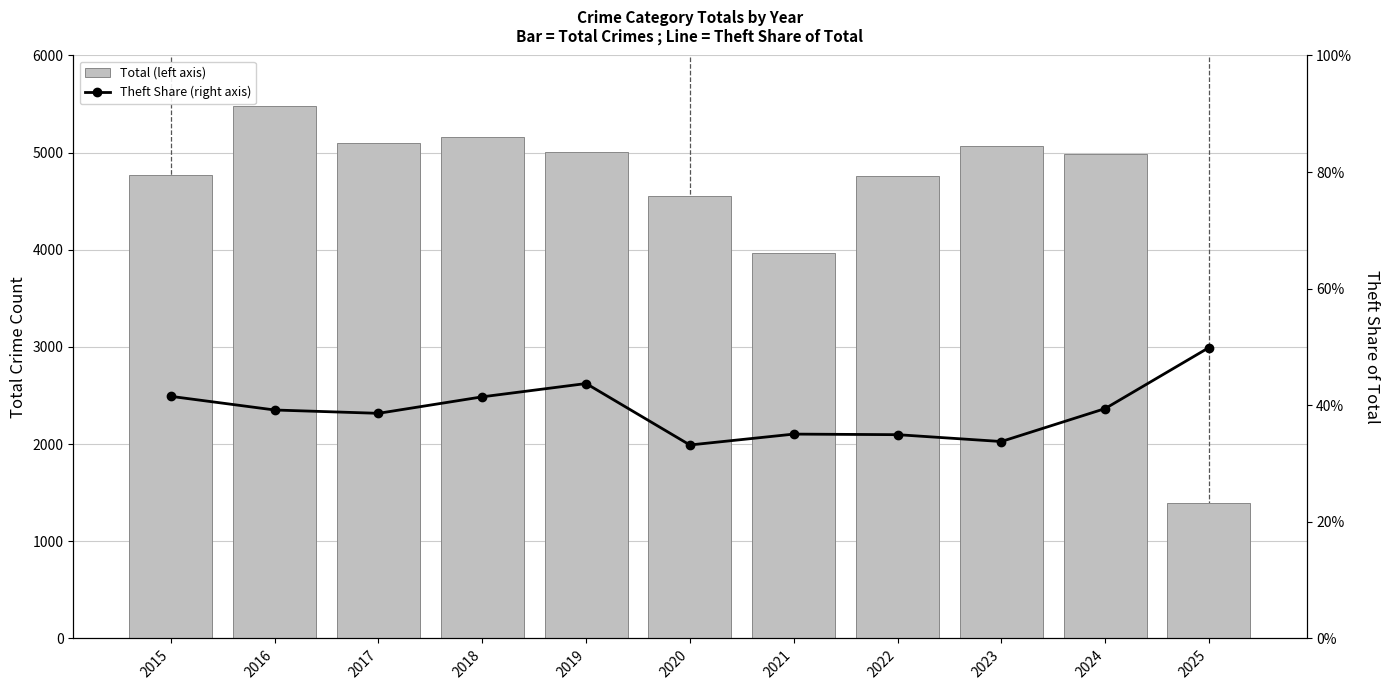

Which label corresponds to the largest value in the chart?

2016